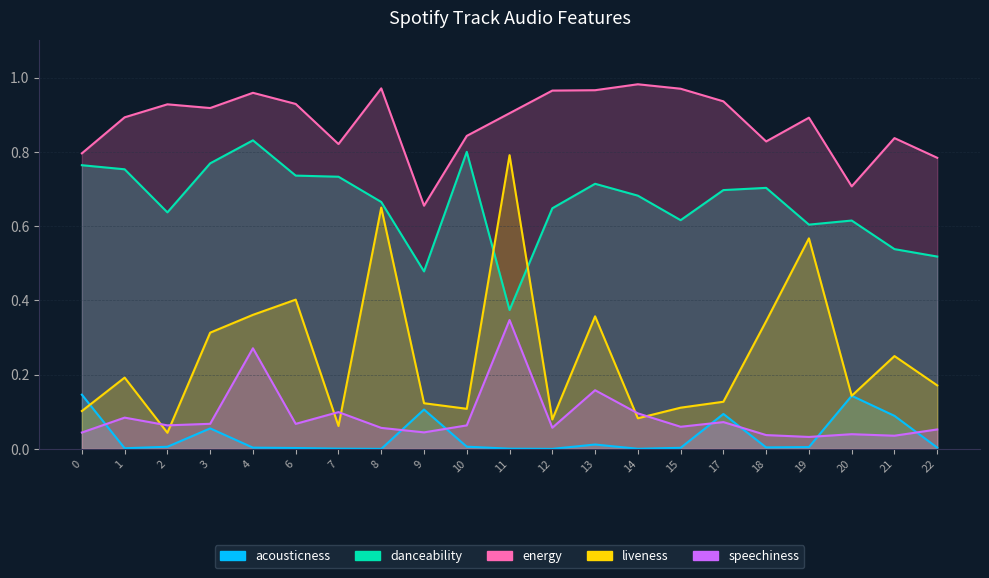

What is the spread (max minus min) of values at 13?

1.0